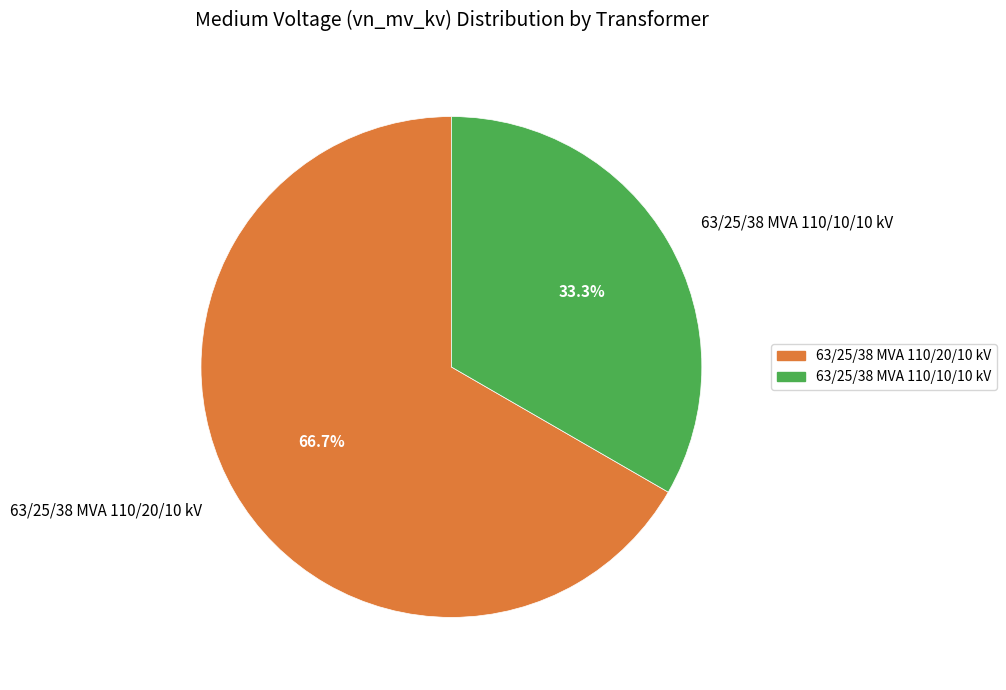

What percentage do 63/25/38 MVA 110/10/10 kV and 63/25/38 MVA 110/20/10 kV together represent?

100.0%